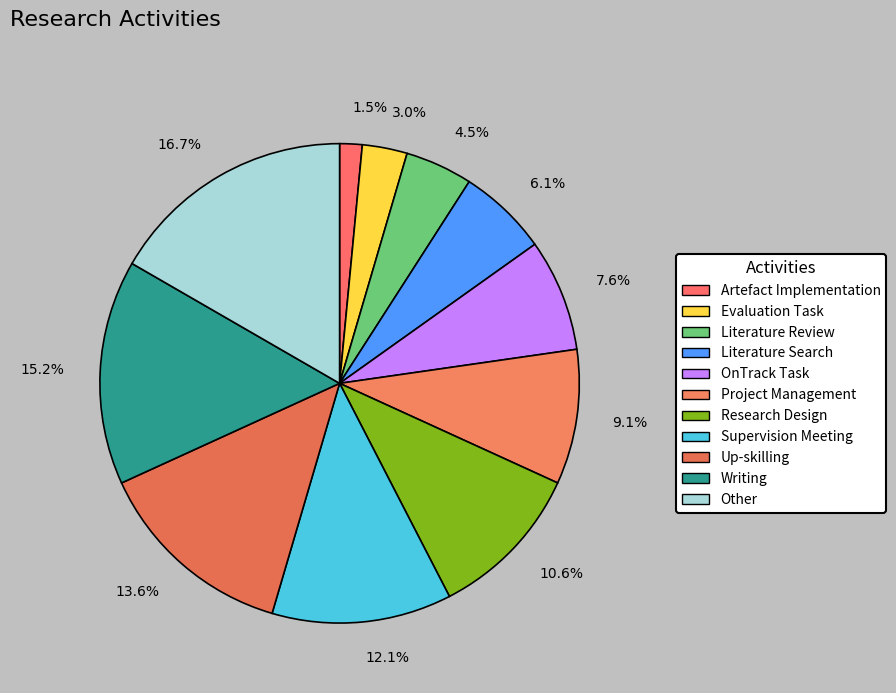

Which category has the smallest portion of the pie?

1.5%